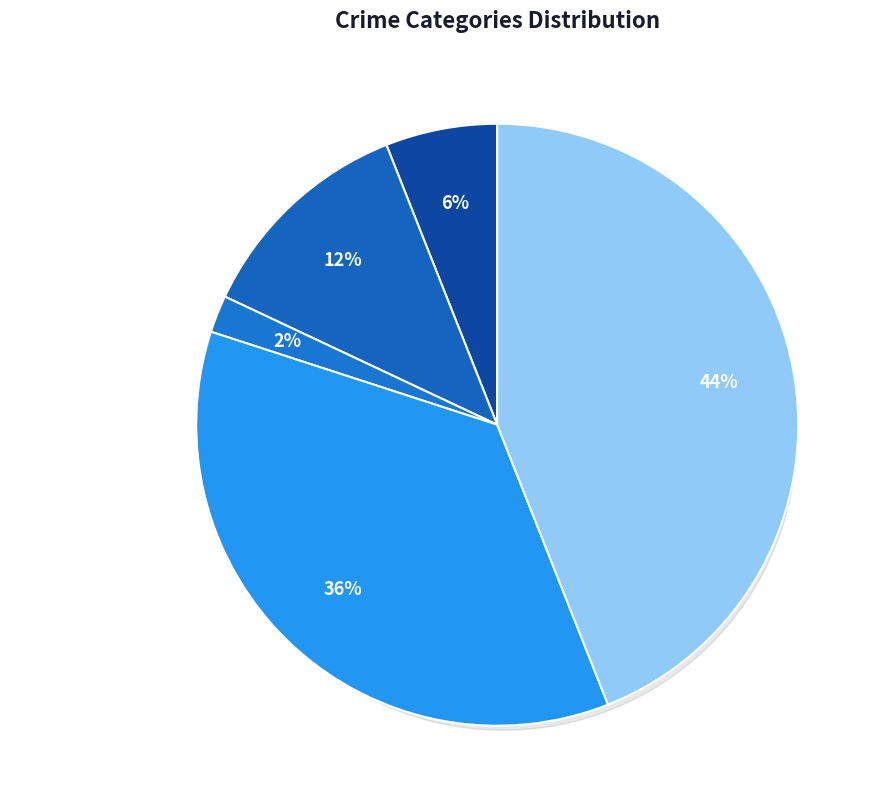

How many segments does this pie chart have?

5